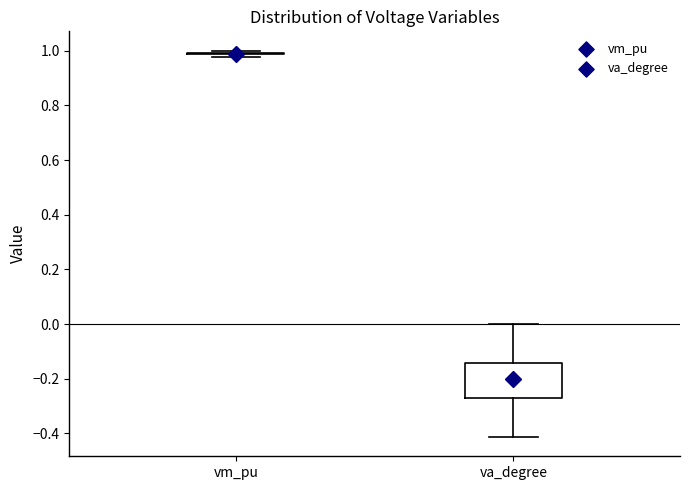

Where does the median line of the box for va_degree sit on the y-axis? The values are not printed on the chart, so give them approximately, as read against the axis.

-0.22